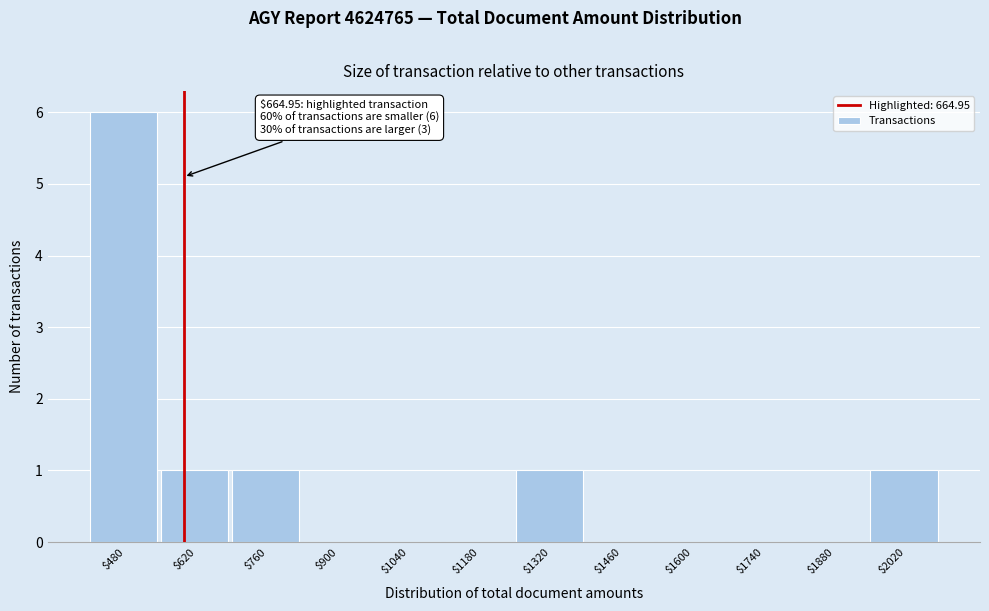

The value at $1600 is 3. True or false?

False